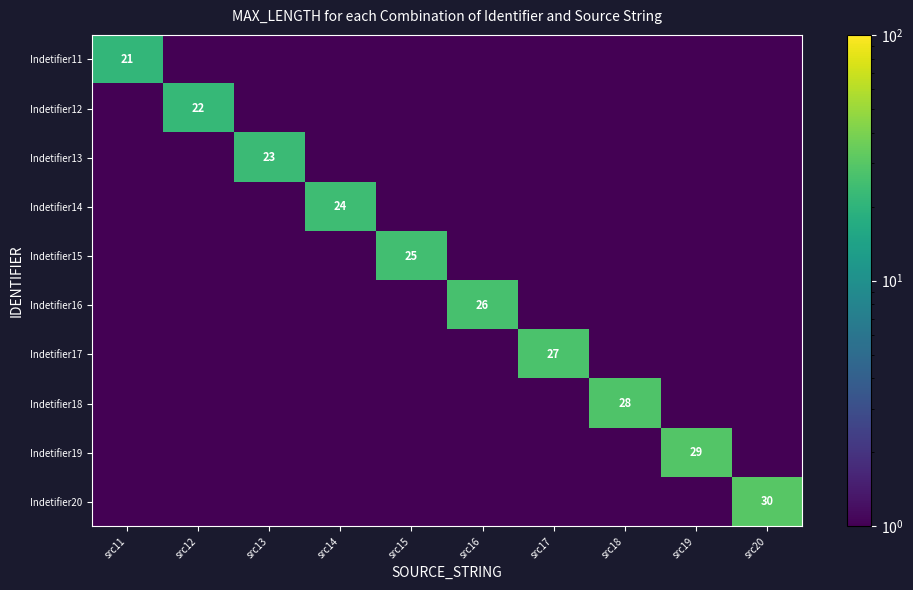

List the series in order of their peak value, highest first.

Indetifier20, Indetifier19, Indetifier18, Indetifier17, Indetifier16, Indetifier15, Indetifier14, Indetifier13, Indetifier12, Indetifier11